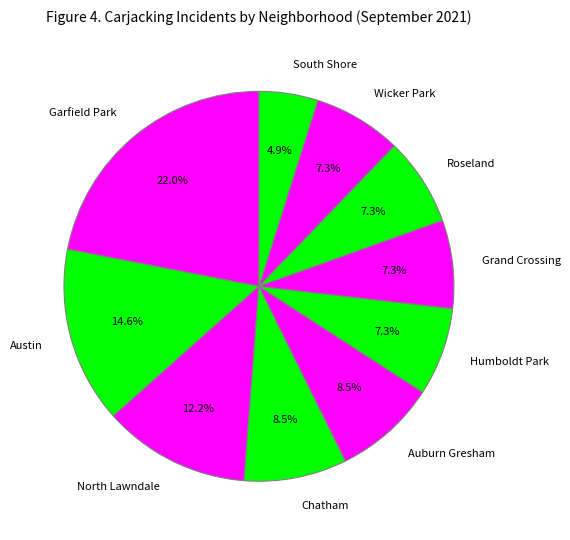

True or false: Austin accounts for 4% of the total.

False